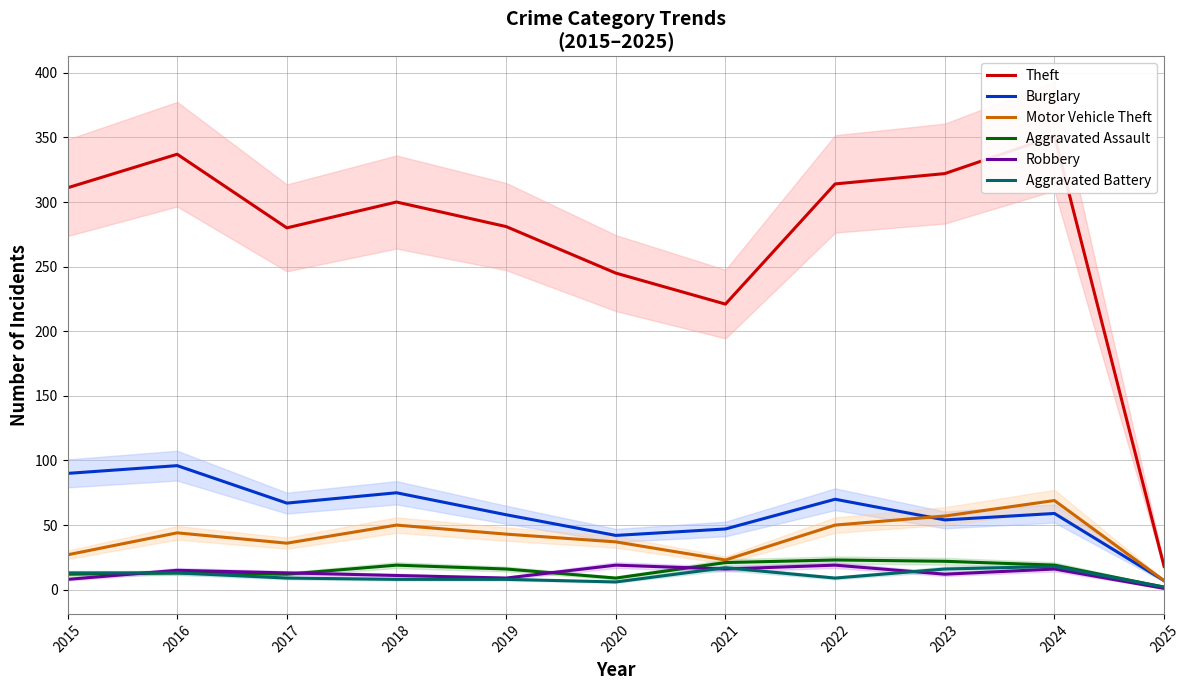

At 2018, list the series in order from largest to smallest.

Theft, Burglary, Motor Vehicle Theft, Aggravated Assault, Robbery, Aggravated Battery